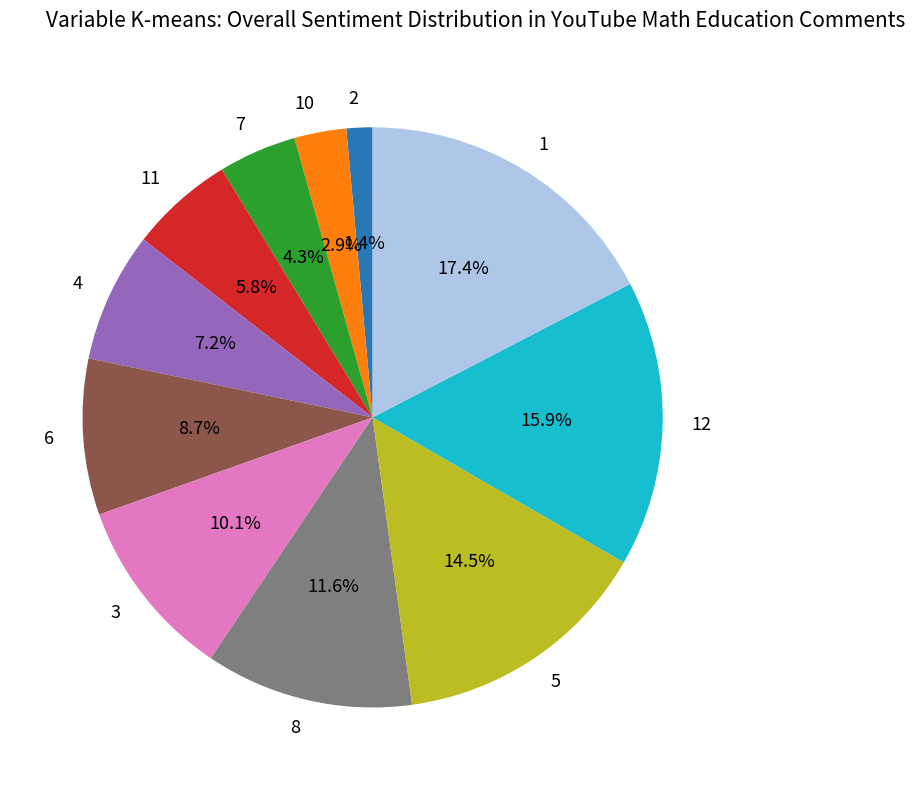

To the nearest percent, what is the difference between the 12 and 11 slice percentages?

10%